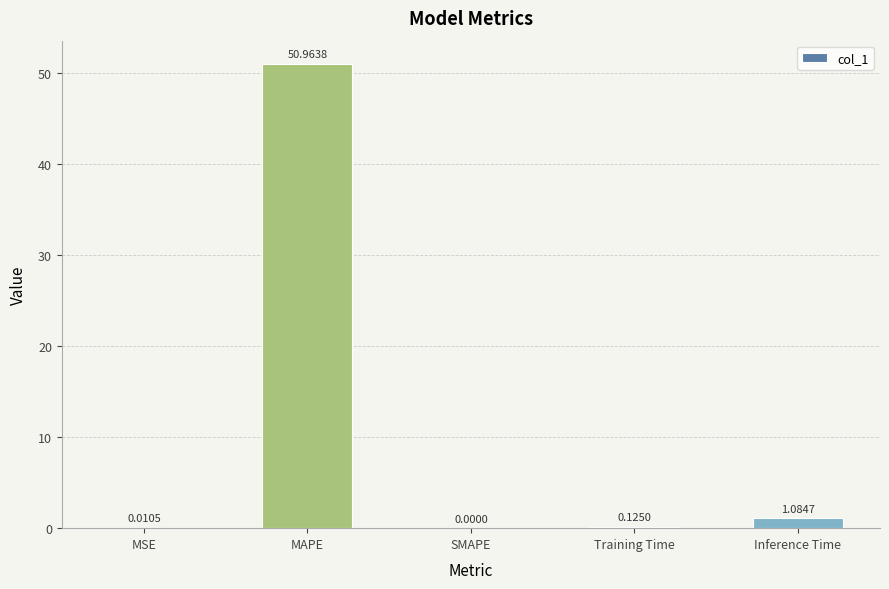

Which category has the highest value across all series?

MAPE